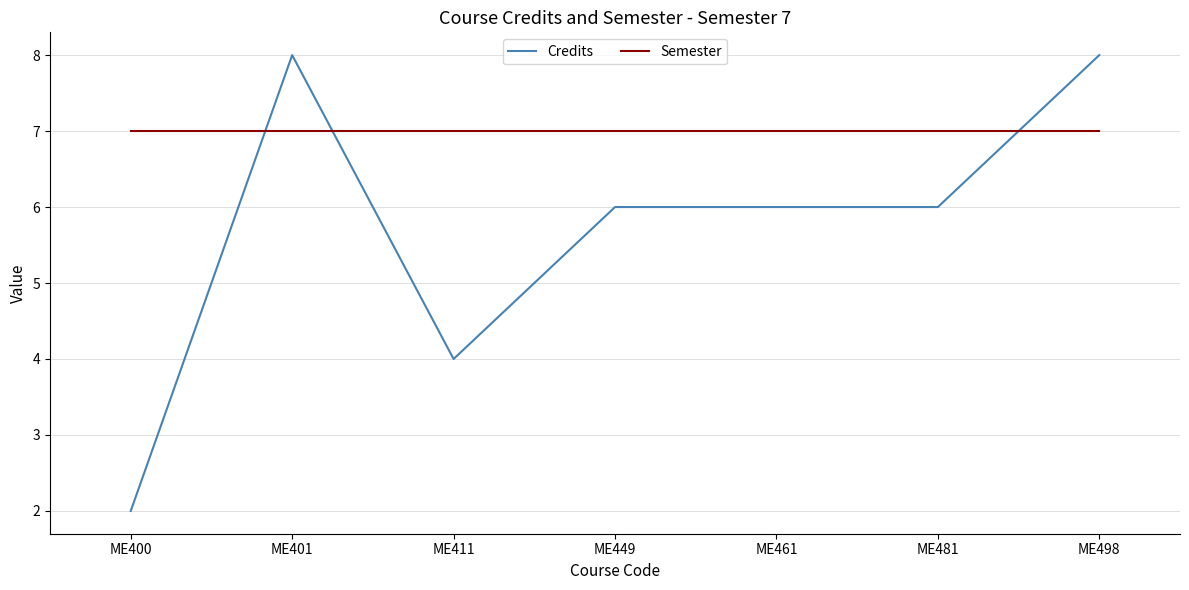

Which series ends up on top after the final intersection of Semester and Credits?

Credits